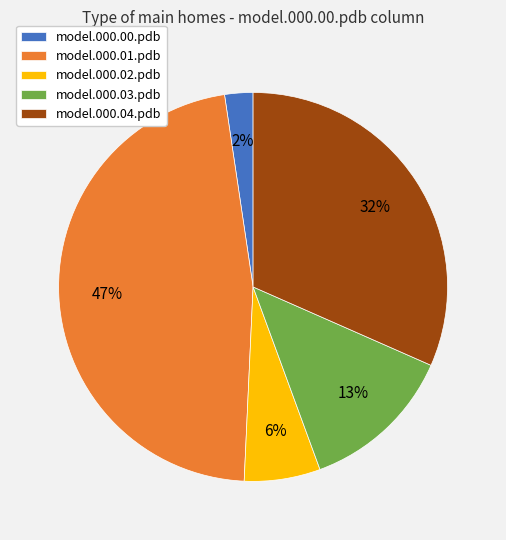

Which has a higher value, model.000.01.pdb or model.000.03.pdb?

model.000.01.pdb